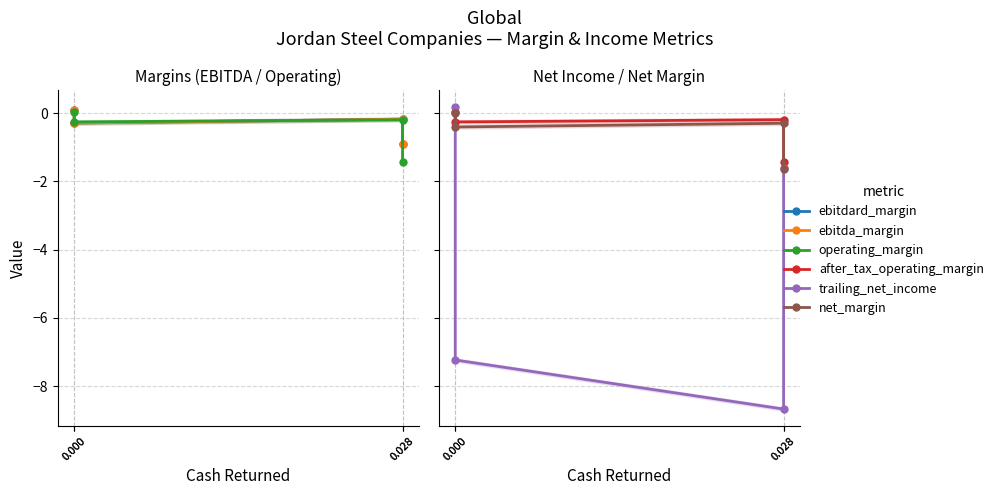

What is the greatest value displayed?

0.2